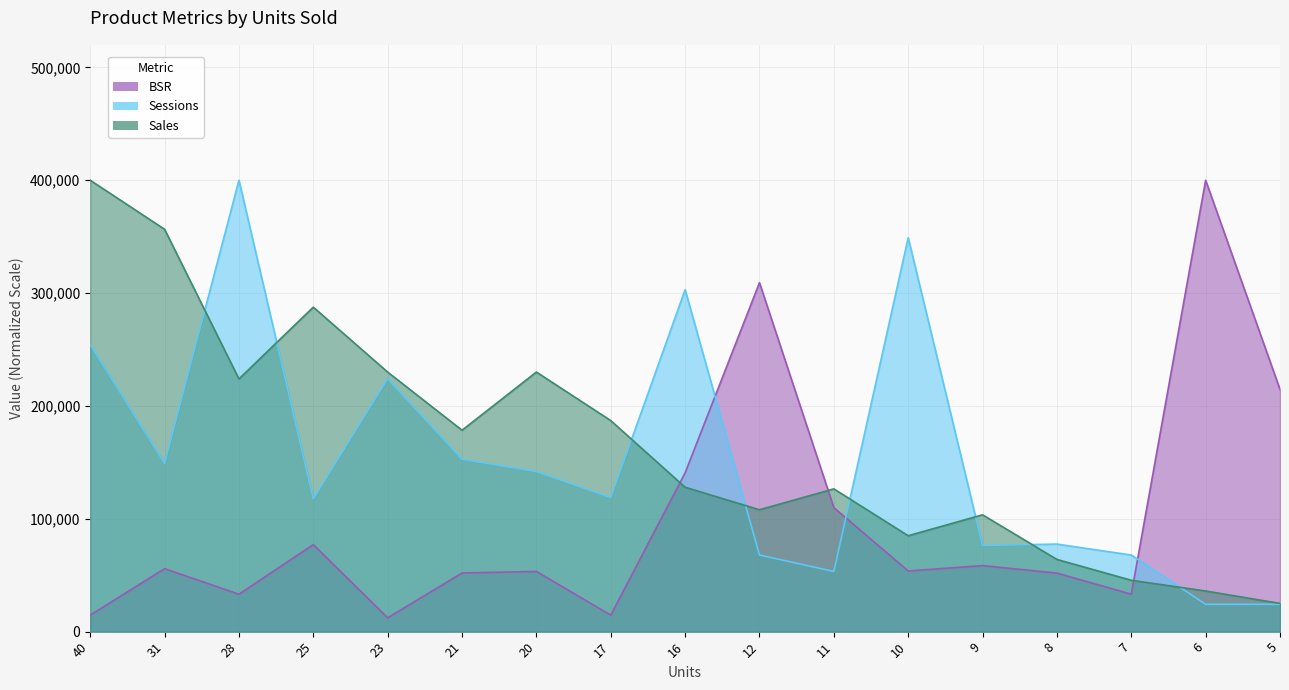

True or false: Sessions has more than 2 points higher than both neighbors.

True